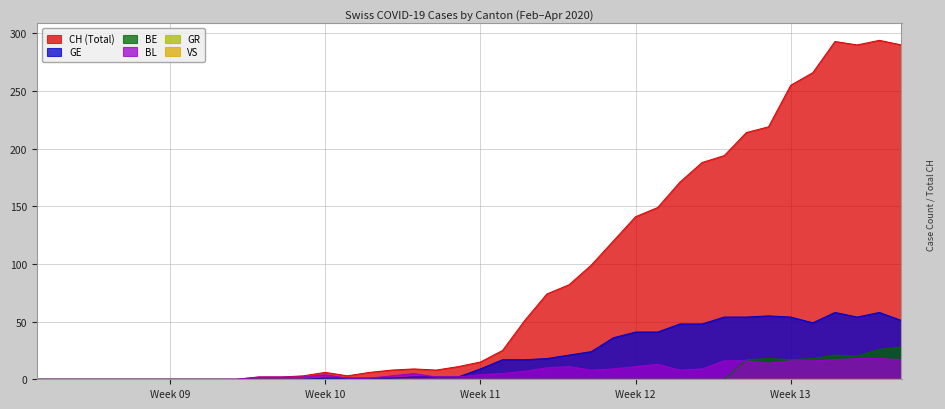

What position from the left is 2020-02-28?

4